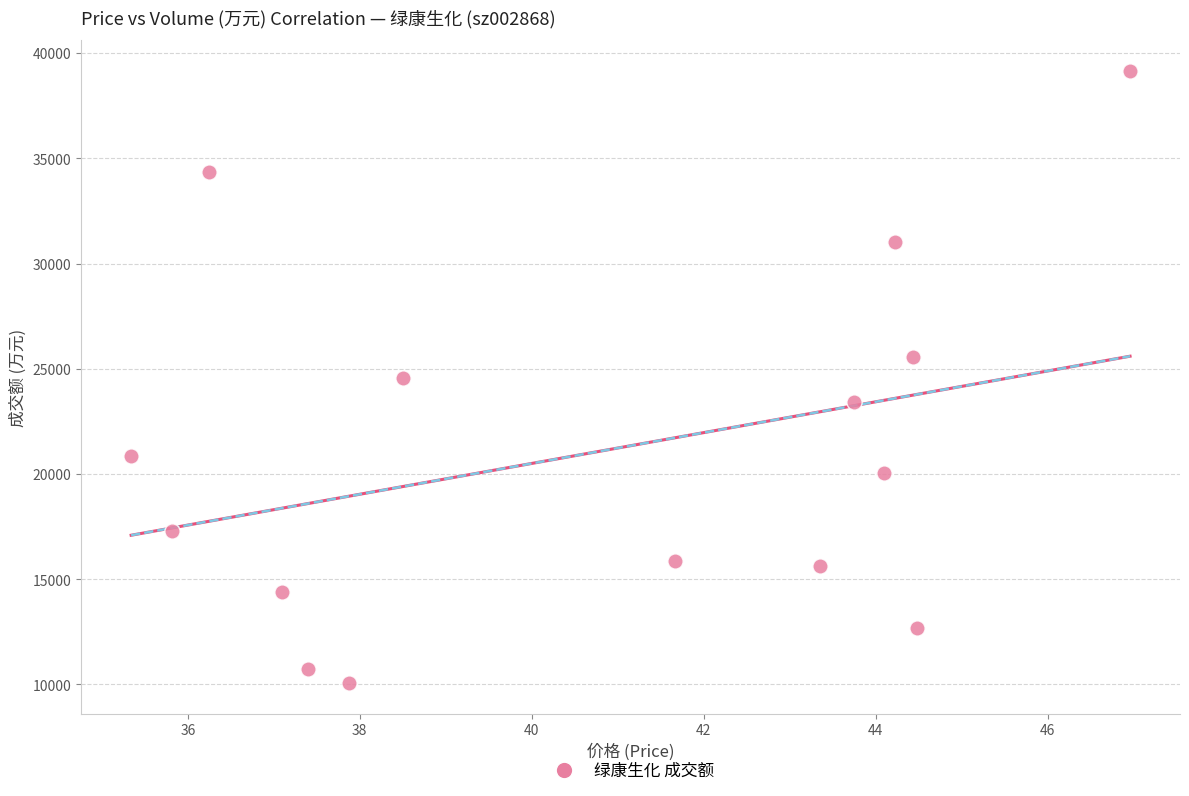

What is the range of Y values (max minus min)?

29083